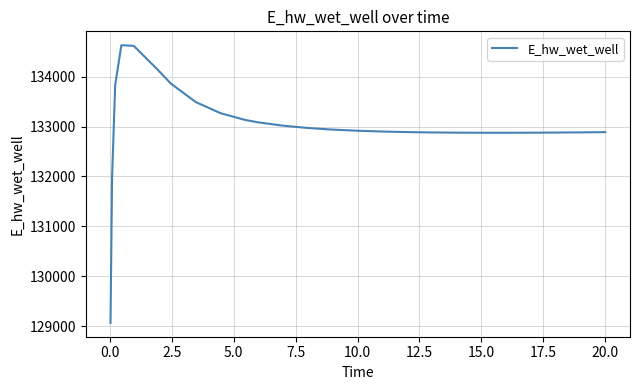

What is the maximum value shown in the chart?

134627.6